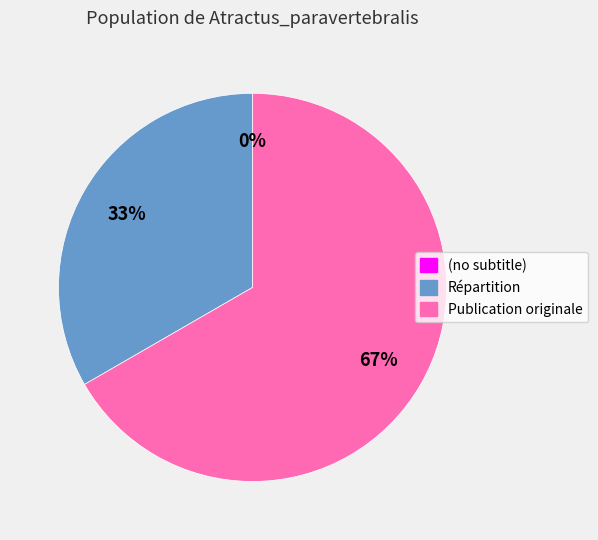

The Répartition slice represents 45% of the pie. True or false?

False